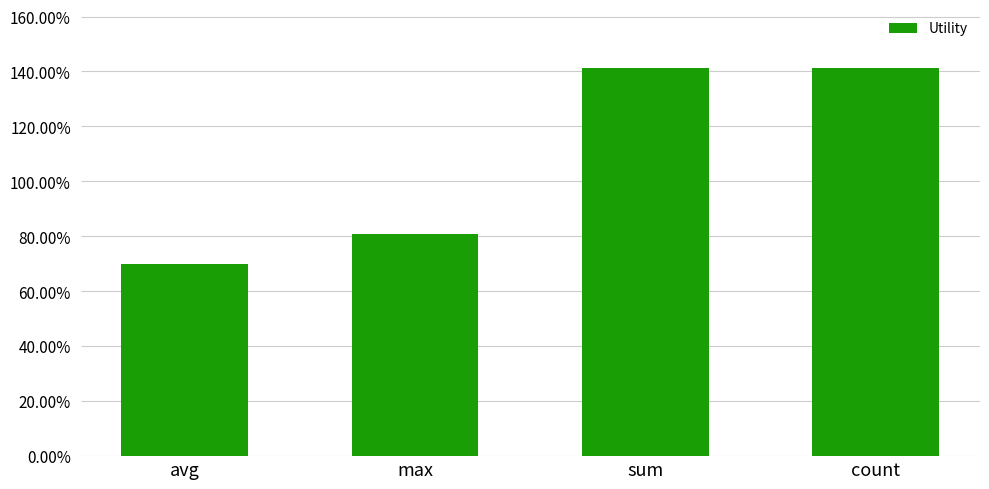

What is the sum of the values at sum and avg?

2.1